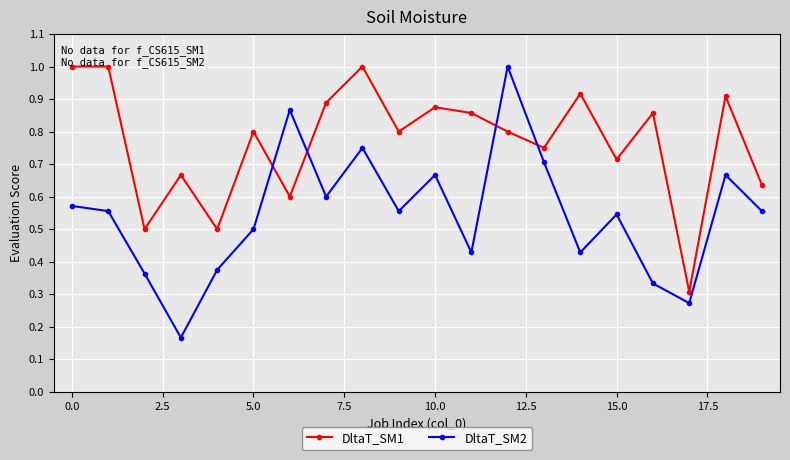

What is the sum of all DltaT_SM2 values?

10.9